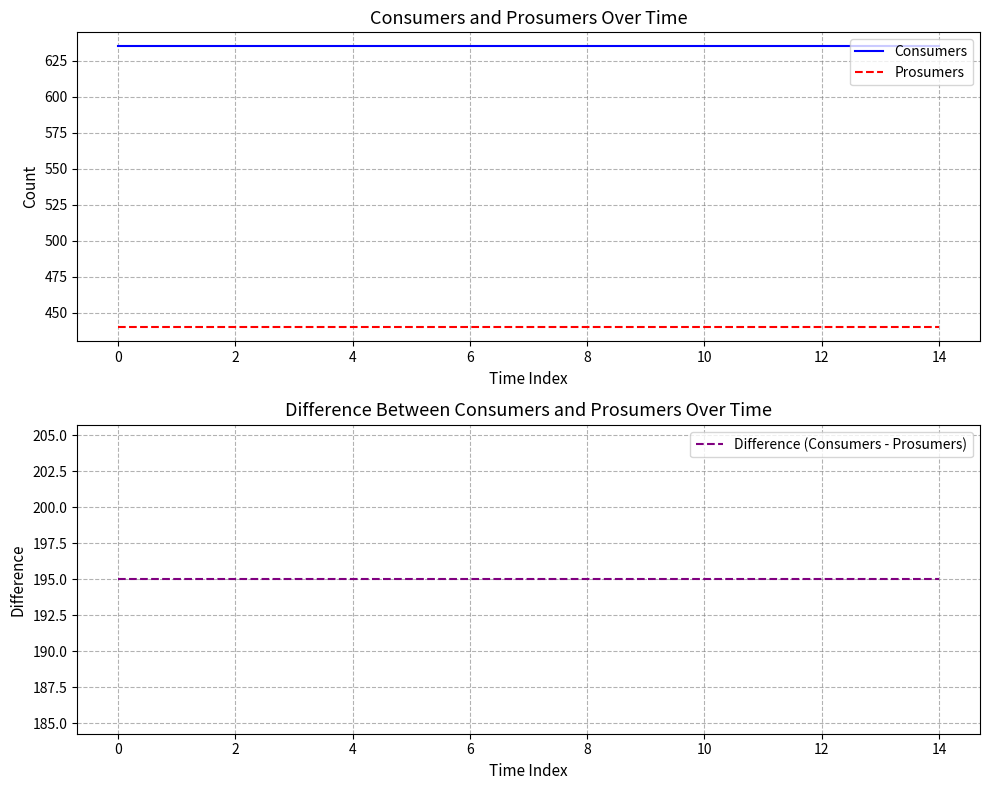

True or false: Consumers and Difference (Consumers - Prosumers) cross at least once.

False